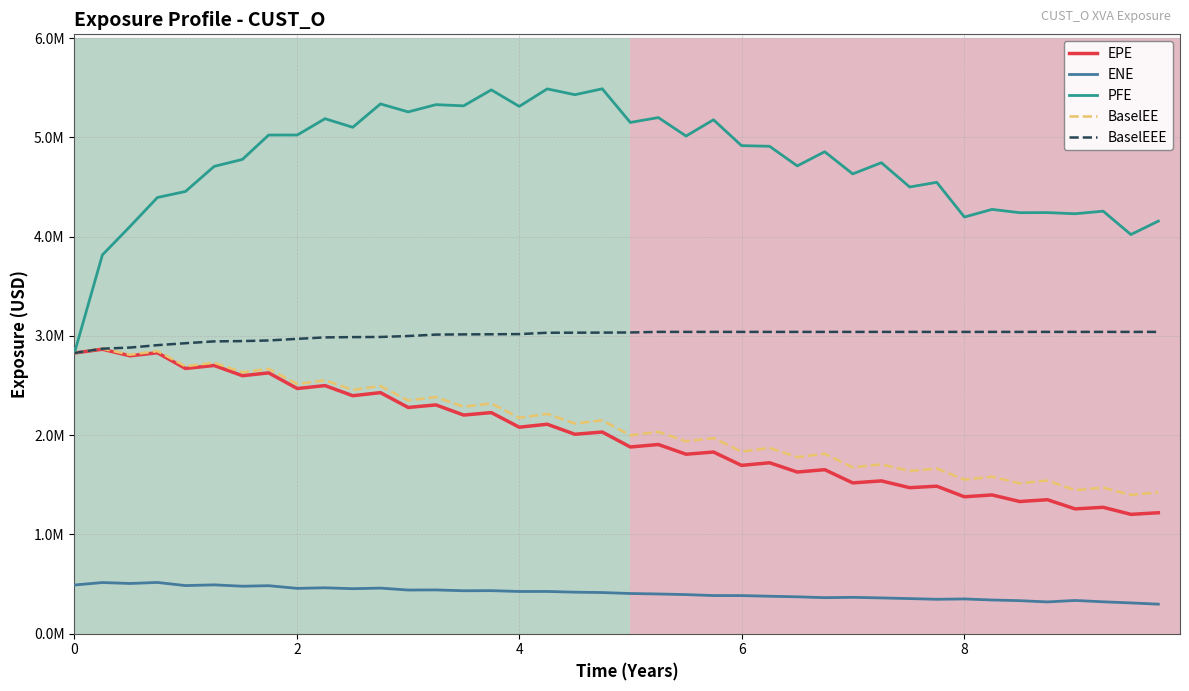

What is the maximum value for ENE?

516098.0